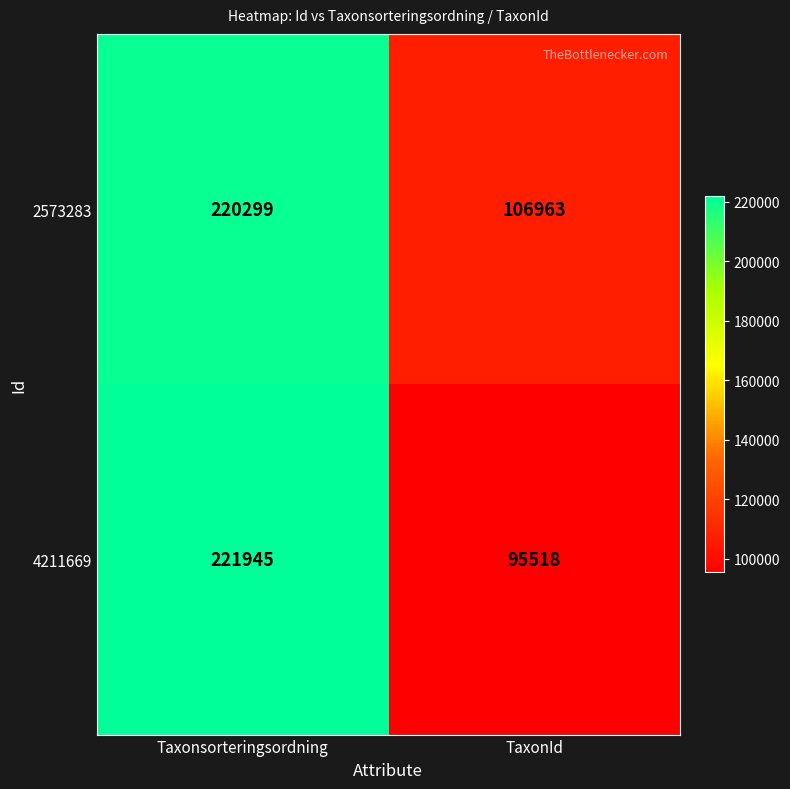

What is the difference between the maximum and minimum values in the 4211669 series?

126427